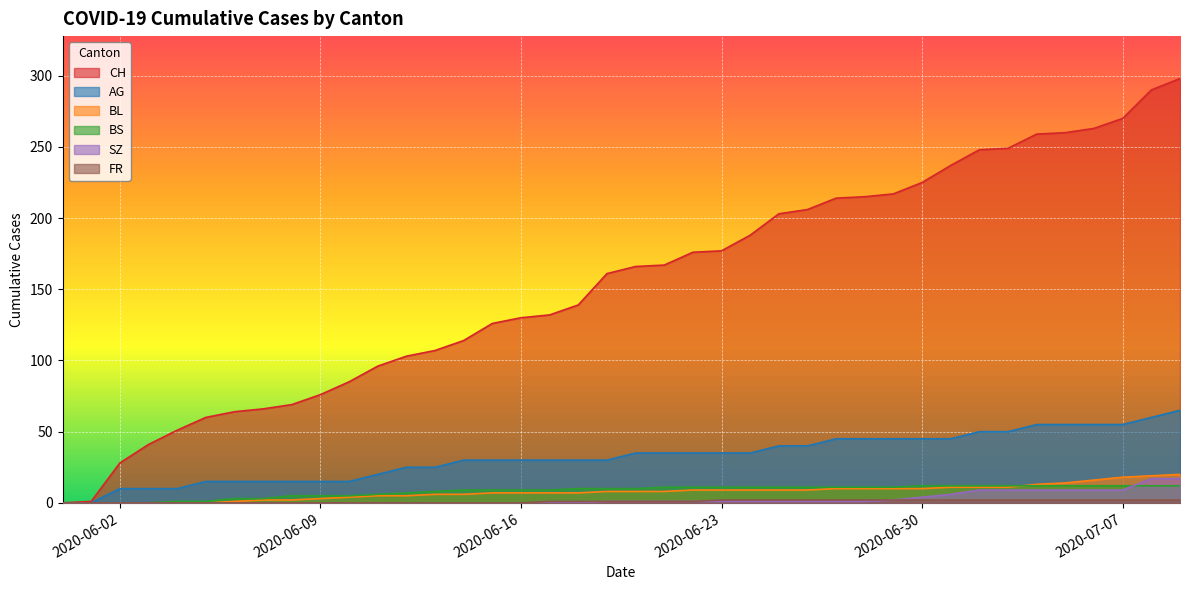

Between which two adjacent categories do BS and SZ first intersect?

2020-07-07 and 2020-07-08